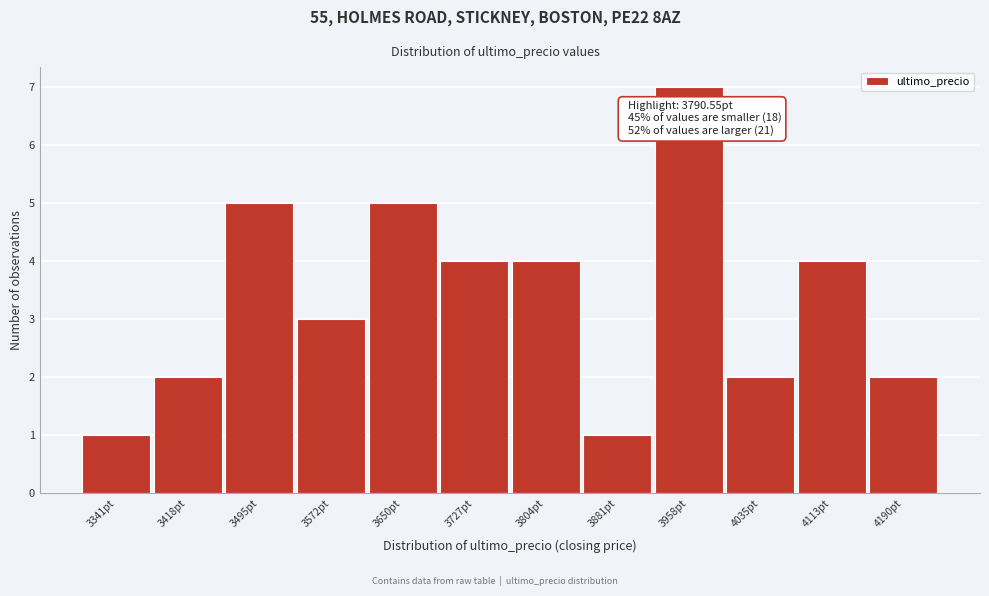

Reading right to left, what are all the values shown in this chart?

2	4	2	7	1	4	4	5	3	5	2	1